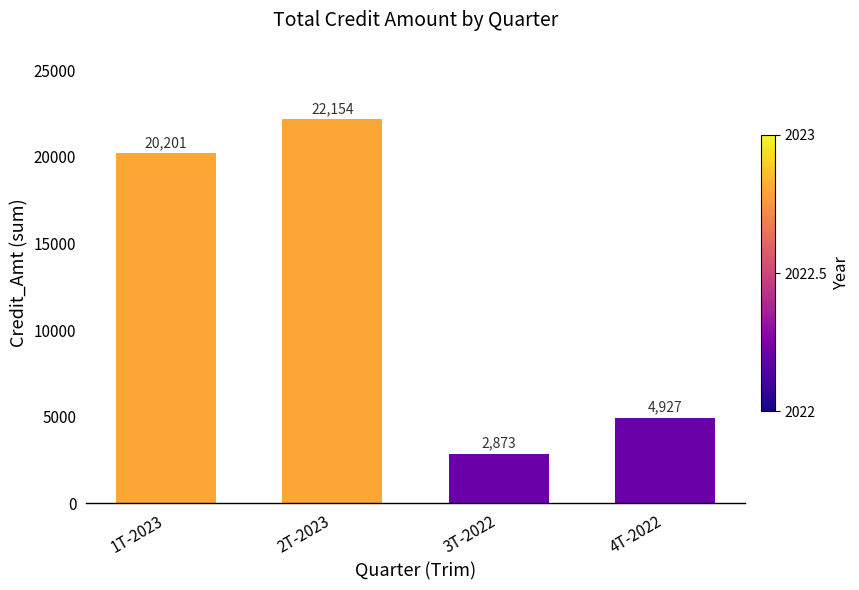

At which label is the value closest to 12513?

4T-2022